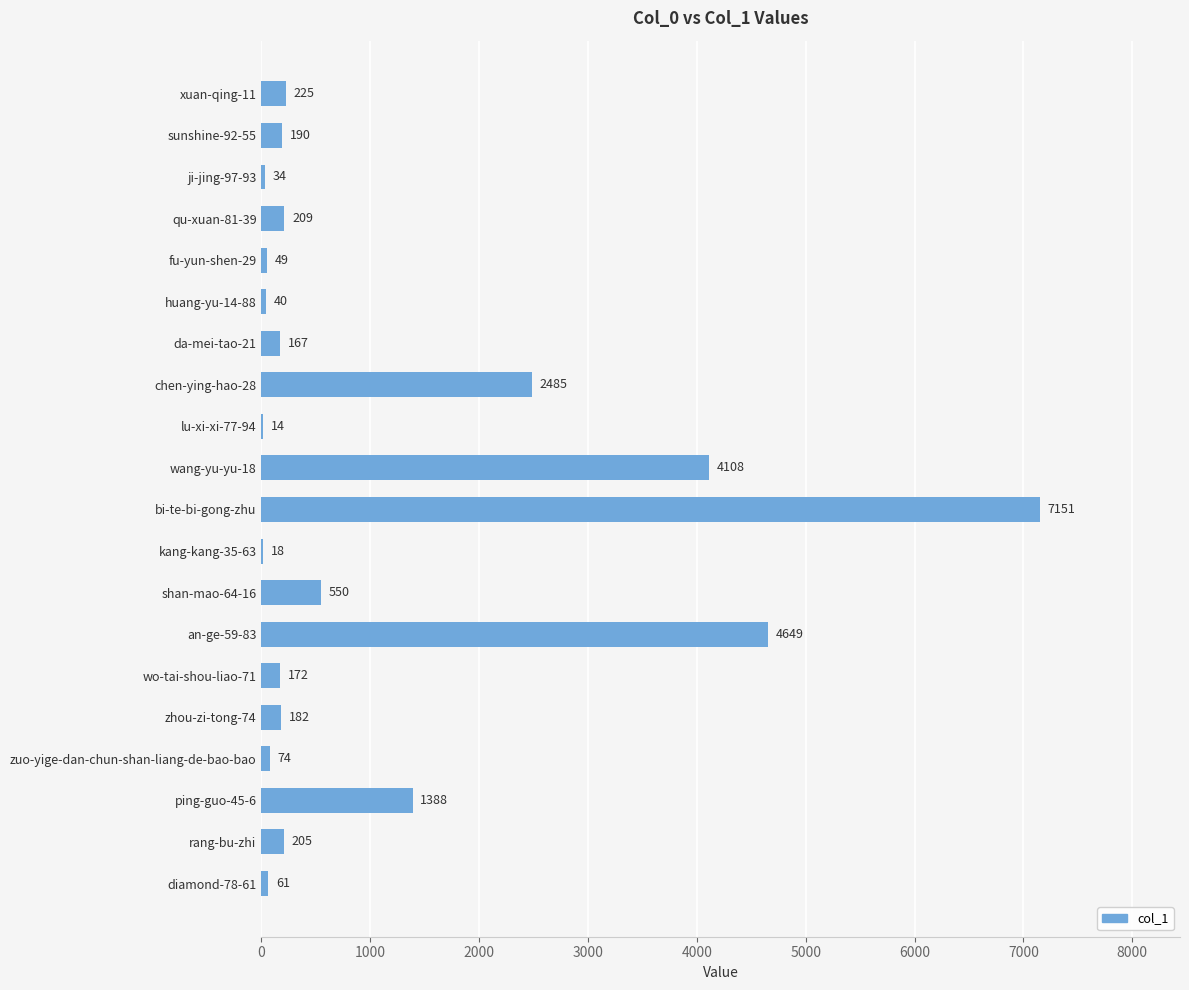

True or false: the data shows 209 at qu-xuan-81-39.

True